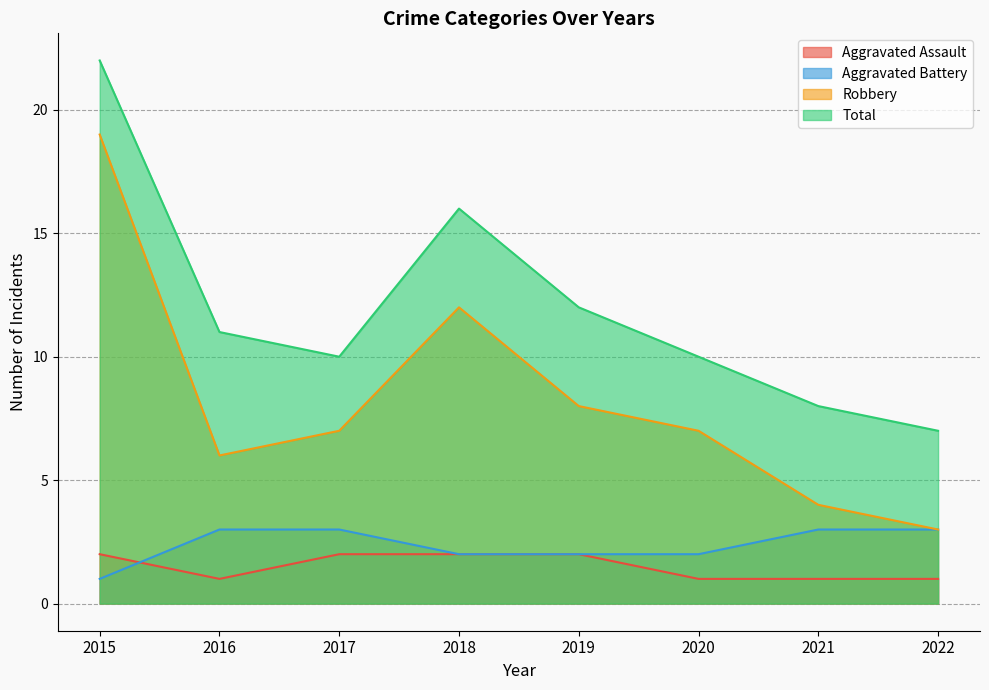

What is the value of the Robbery point at the 4th from the left?

12